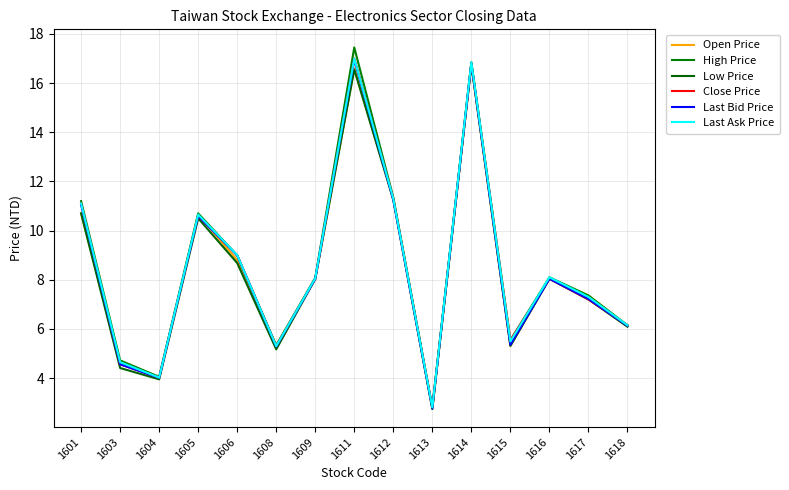

Rank the series at 1614 from highest to lowest value.

High Price, Last Ask Price, Close Price, Last Bid Price, Open Price, Low Price